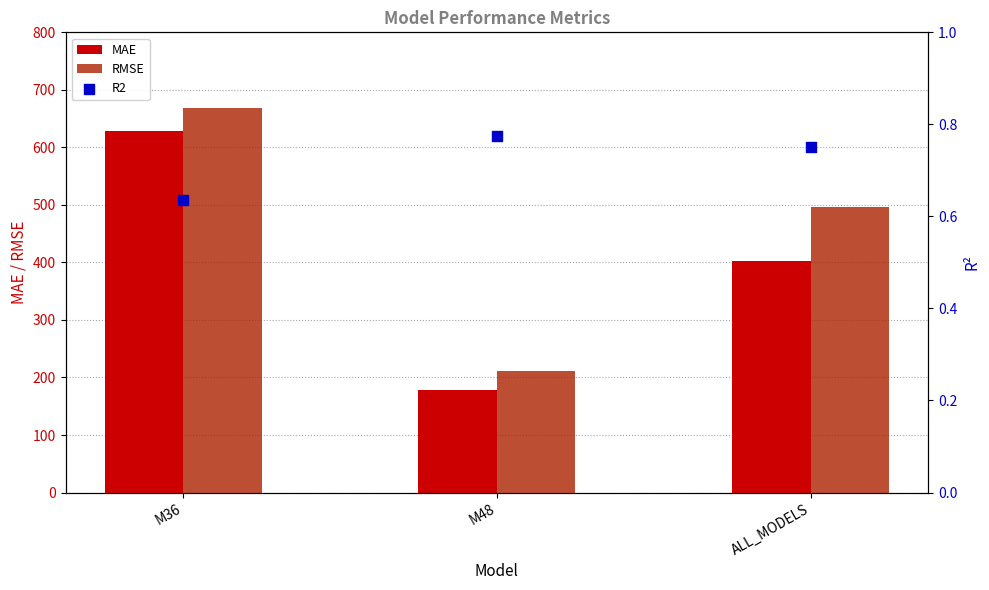

What is the total value across all series at ALL_MODELS?

899.9